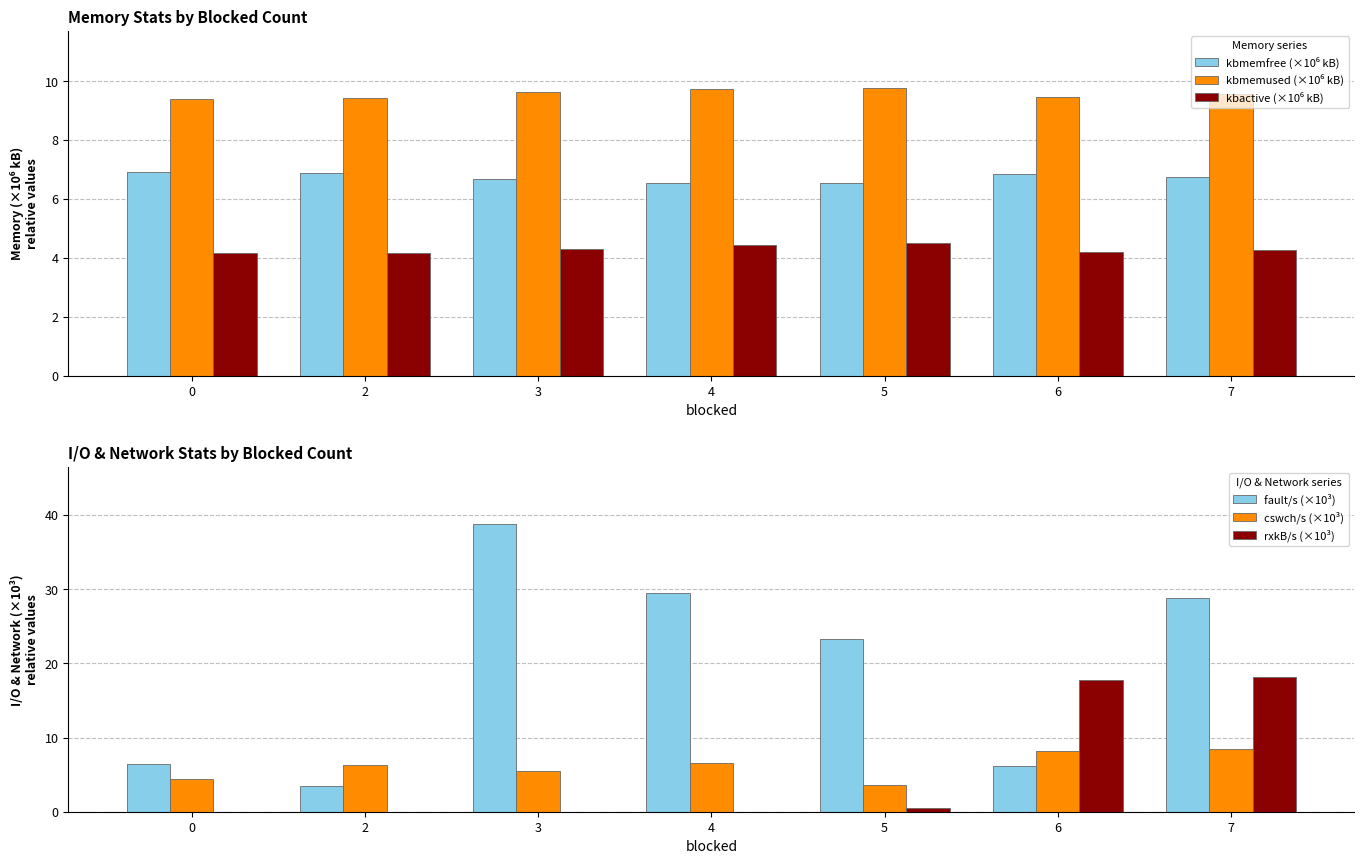

At how many categories does at least one series exceed 12?

5